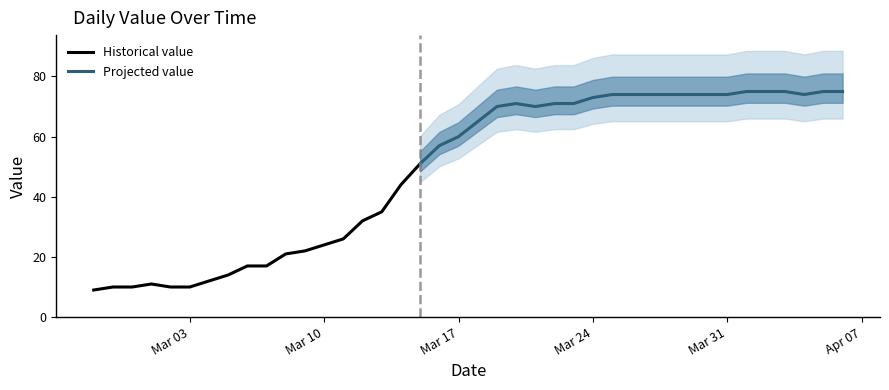

What is the value of the 21st point from the left?

65